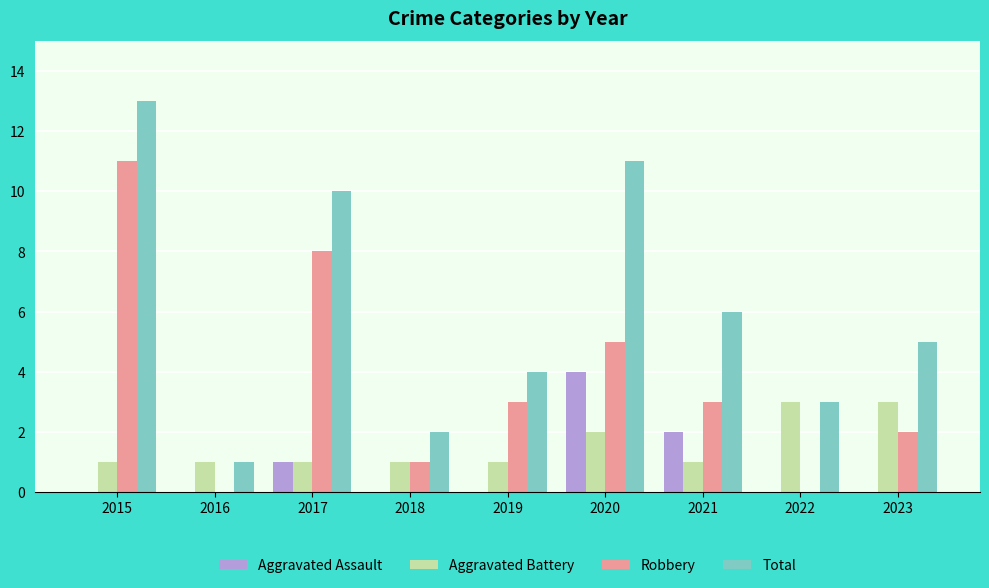

What is the highest value of the Total series?

13